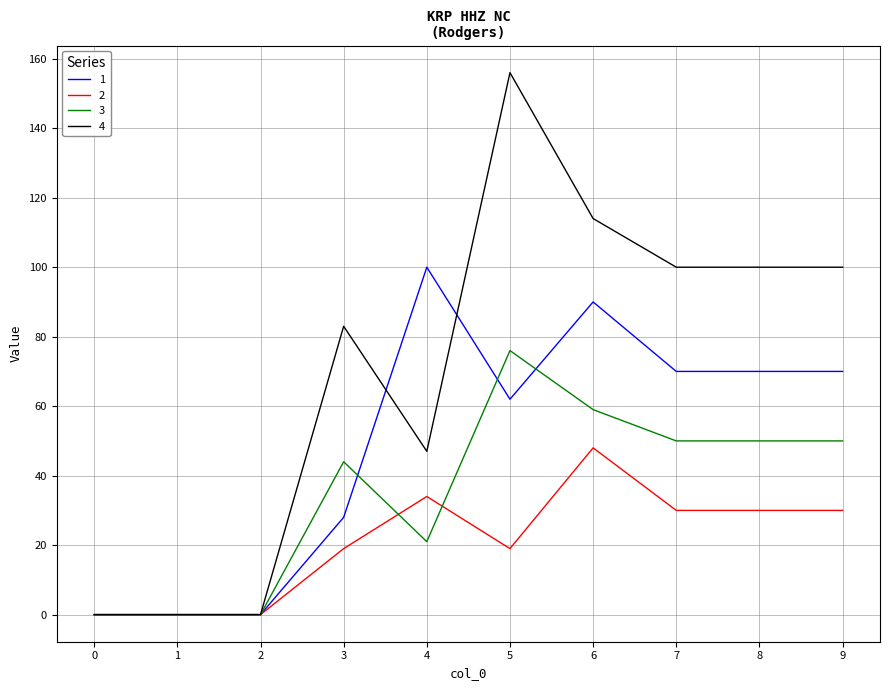

Rank the series at 3 from lowest to highest value.

2, 1, 3, 4